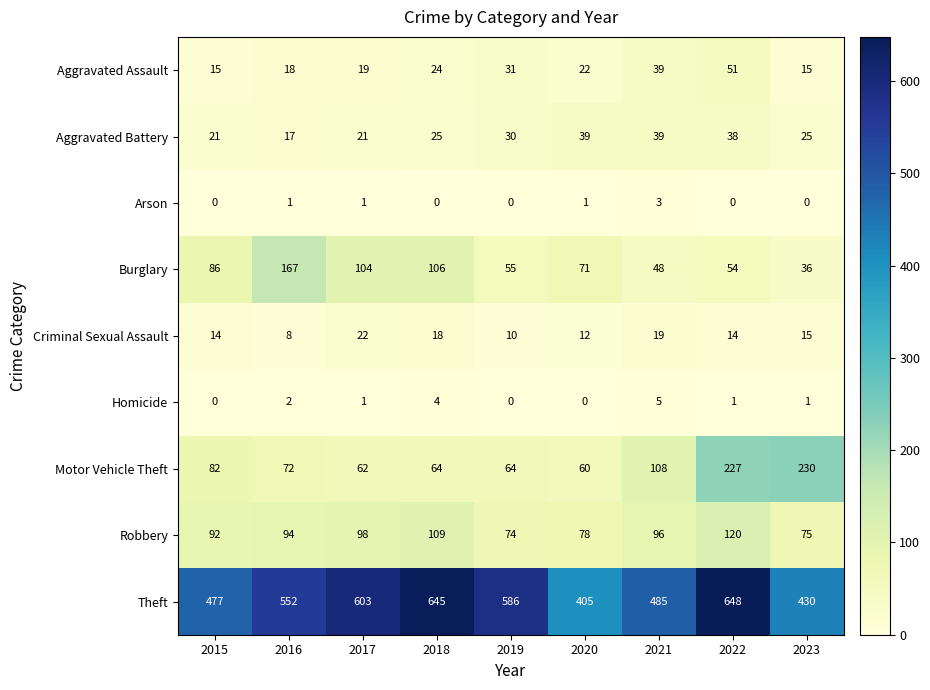

Which series has the largest total across all categories?

Theft